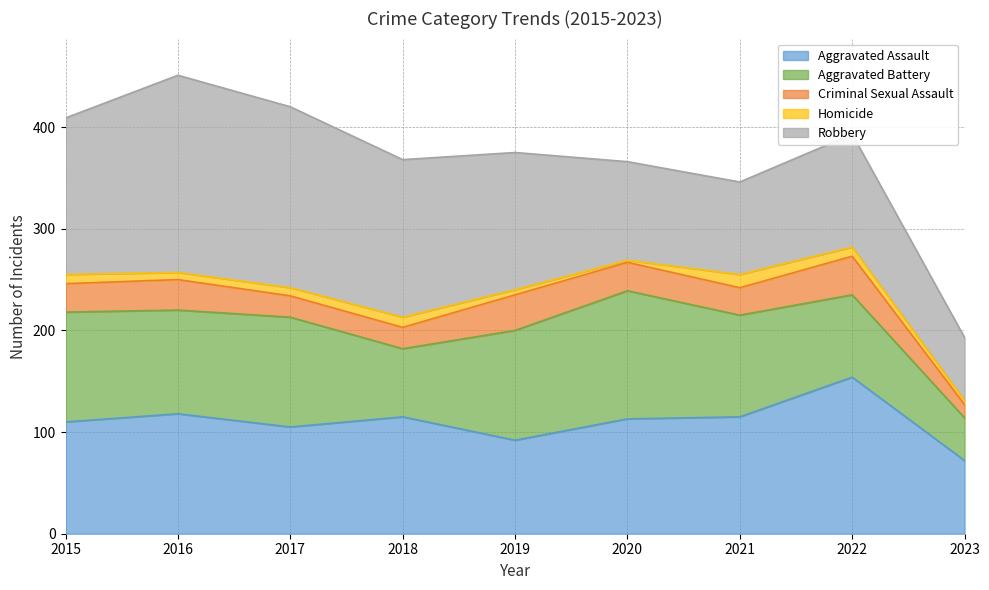

Rank the series at 2020 from lowest to highest value.

Homicide, Criminal Sexual Assault, Robbery, Aggravated Assault, Aggravated Battery